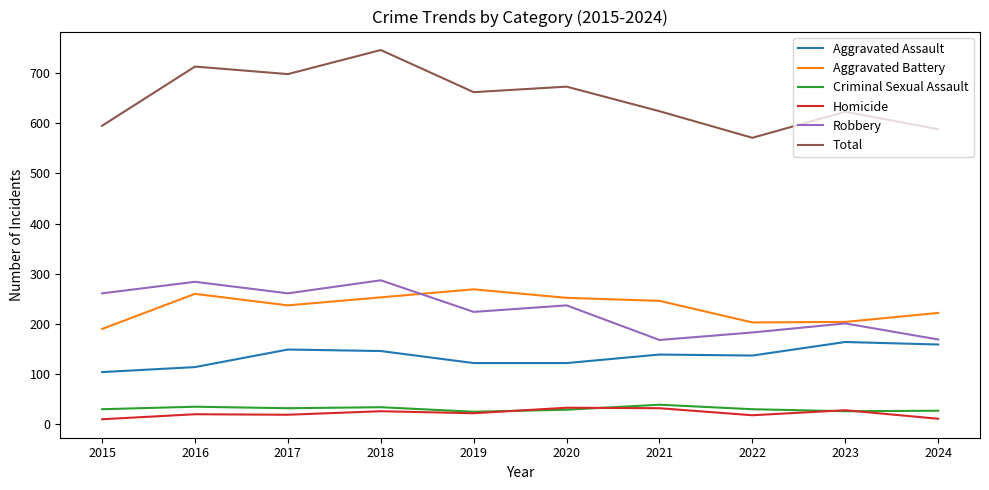

Does the chart have visible grid lines?

No